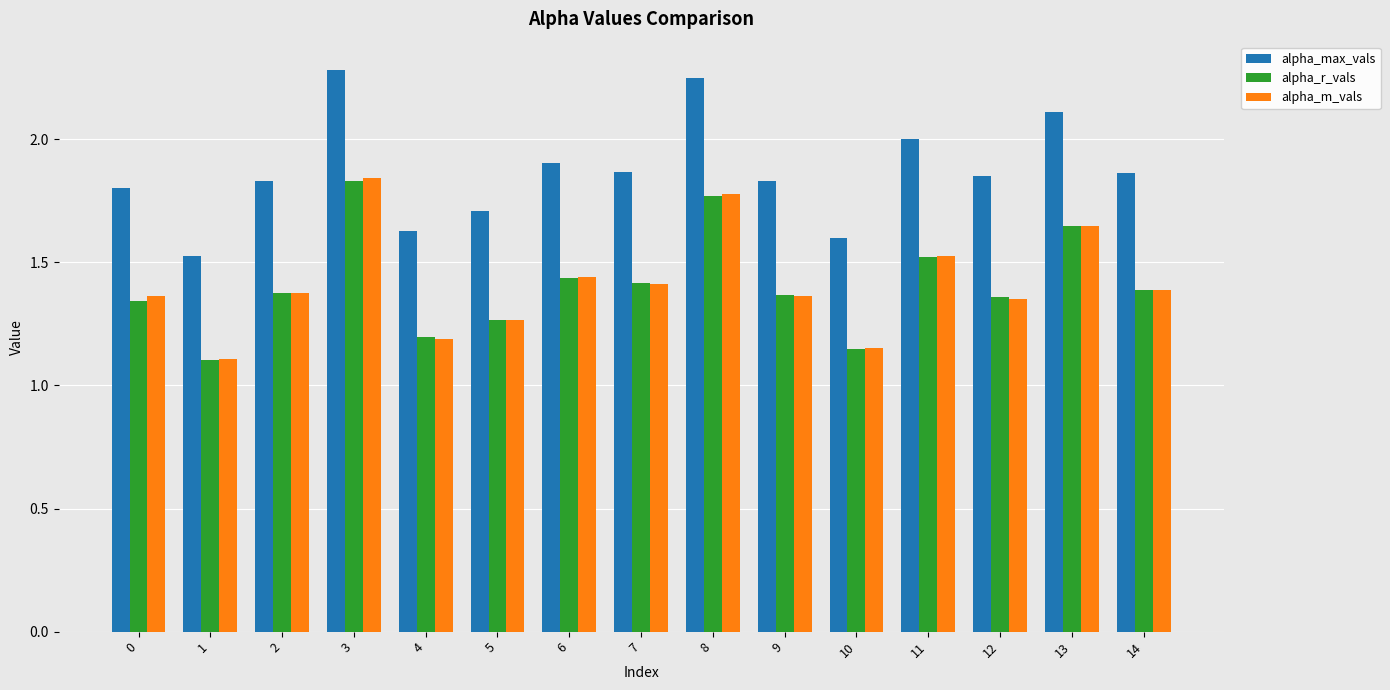

Between 5 and 8, which series saw the biggest shift?

alpha_max_vals